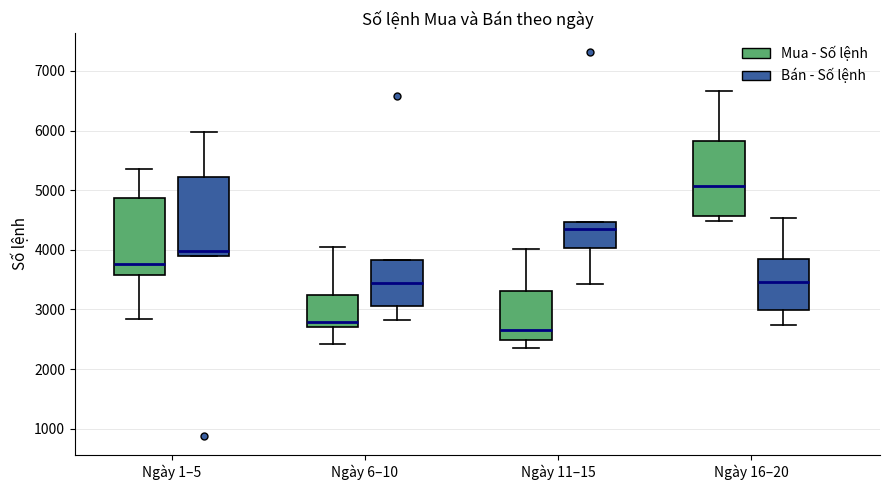

Reading left to right, read every box against the y-axis: the position of its median line, the range the box covers, and the ends of its whiskers. The values are not printed on the chart, so give them approximately, as read against the axis.

Ngày 1–5 (Mua - Số lệnh): median 3800, box 3600 to 4900, whiskers 2800 to 5300
Ngày 1–5 (Bán - Số lệnh): median 4000, box 3900 to 5200, whiskers 3900 to 6000
Ngày 6–10 (Mua - Số lệnh): median 2800, box 2700 to 3200, whiskers 2400 to 4000
Ngày 6–10 (Bán - Số lệnh): median 3400, box 3100 to 3800, whiskers 2800 to 3800
Ngày 11–15 (Mua - Số lệnh): median 2700, box 2500 to 3300, whiskers 2400 to 4000
Ngày 11–15 (Bán - Số lệnh): median 4400, box 4000 to 4500, whiskers 3400 to 4500
Ngày 16–20 (Mua - Số lệnh): median 5100, box 4600 to 5800, whiskers 4500 to 6700
Ngày 16–20 (Bán - Số lệnh): median 3500, box 3000 to 3800, whiskers 2700 to 4500